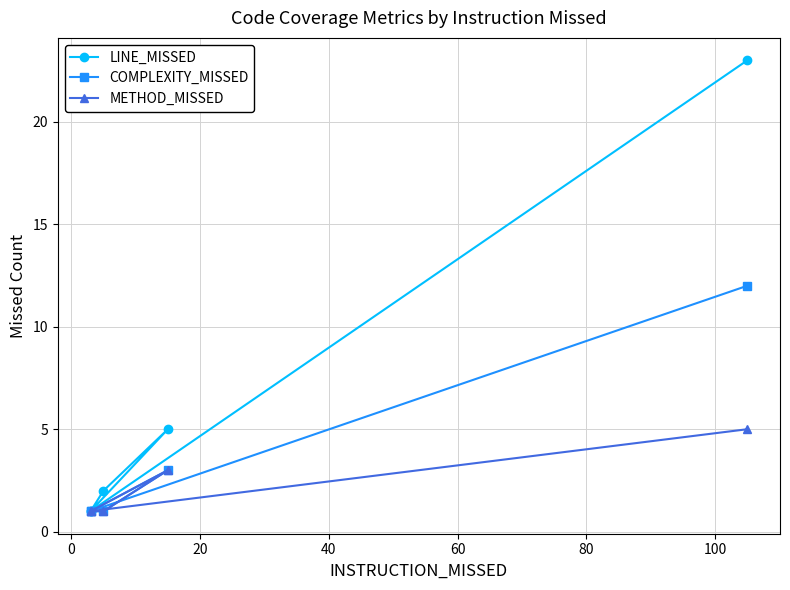

What position from the left is 20?

3